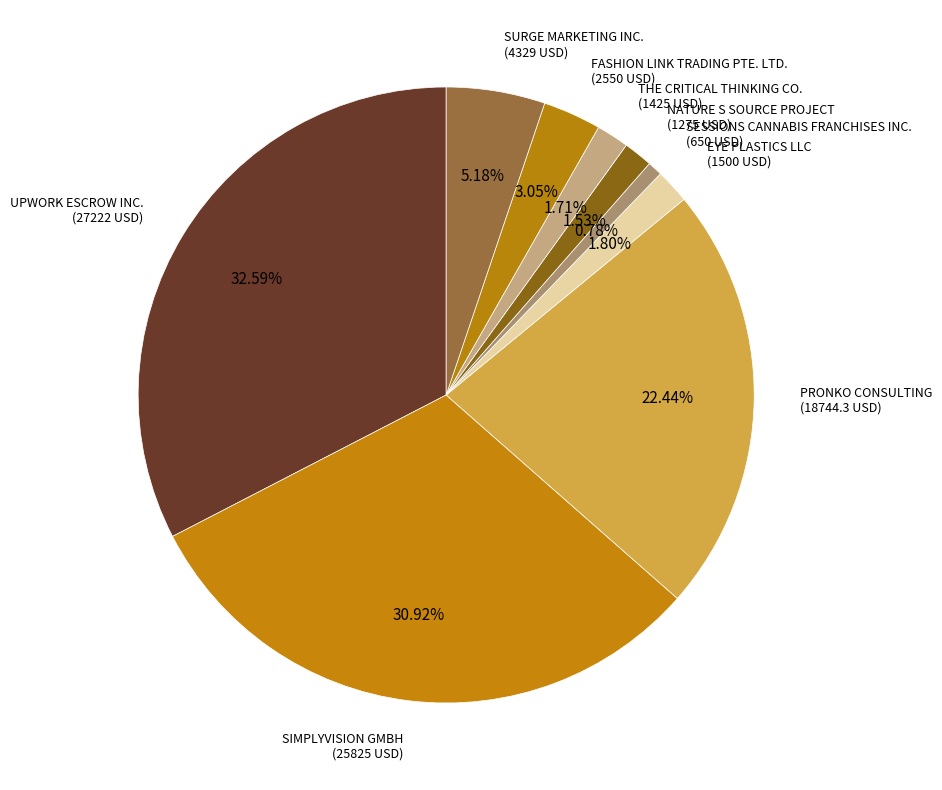

Is there a majority slice in this chart?

No